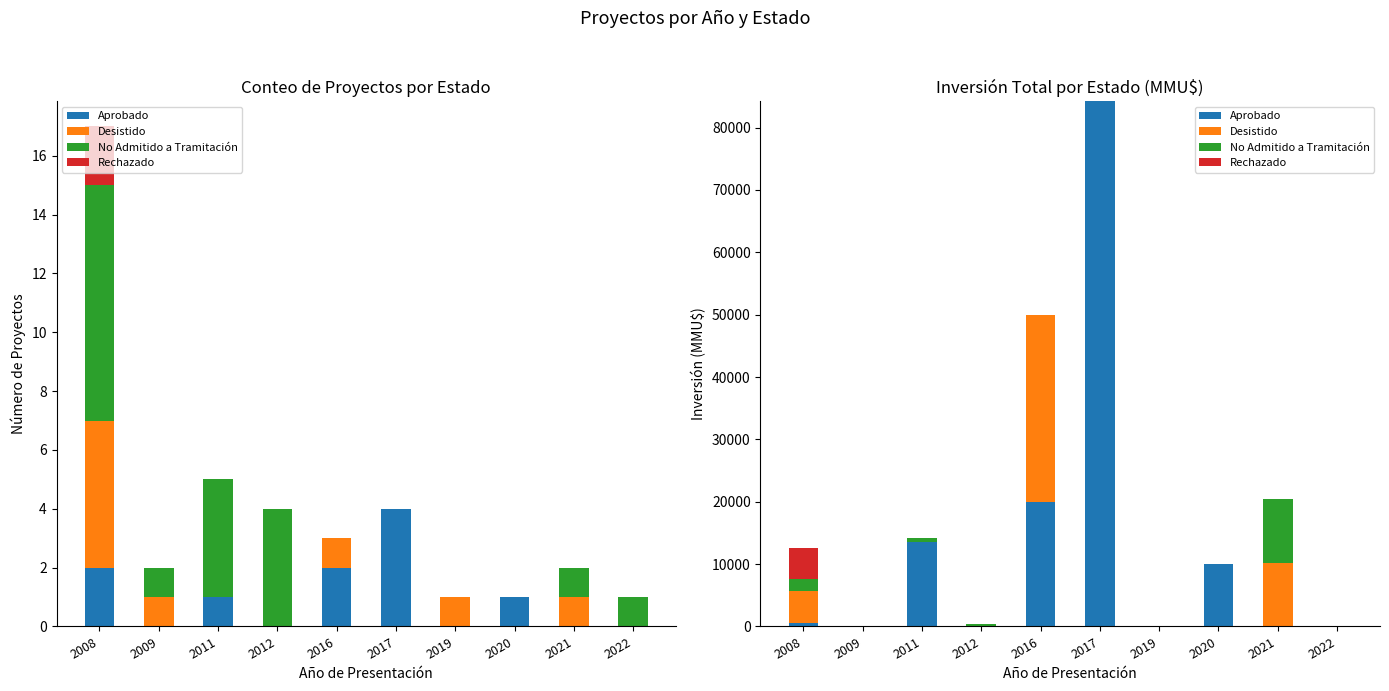

What is the difference between the Aprobado values at 2011 and 2021?

13553